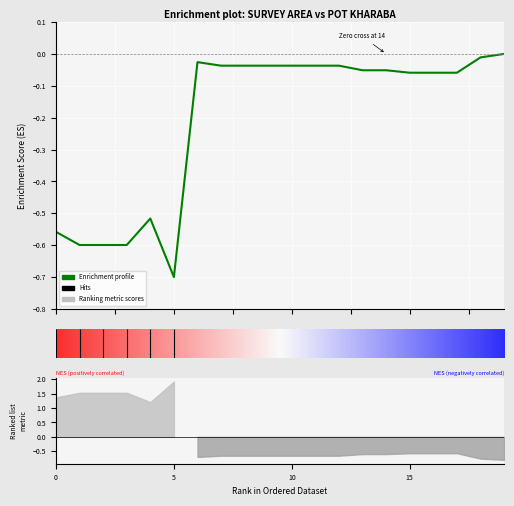

How many data points are less than 0?

19